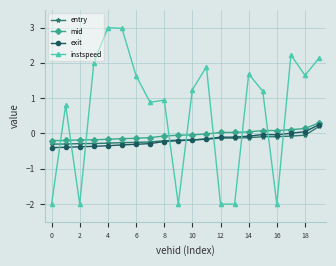

True or false: instspeed has more than 0 points higher than both neighbors.

True